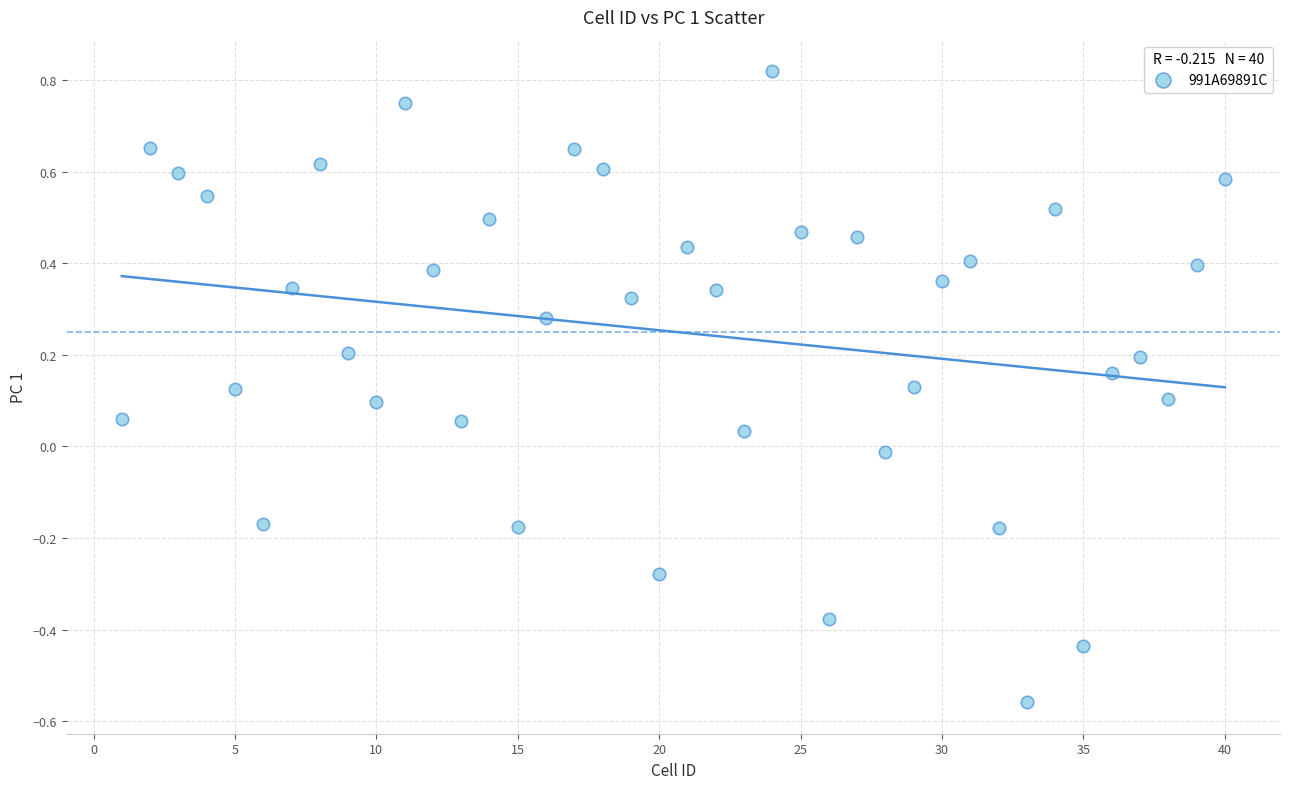

What is the range of X values (max minus min)?

39.0